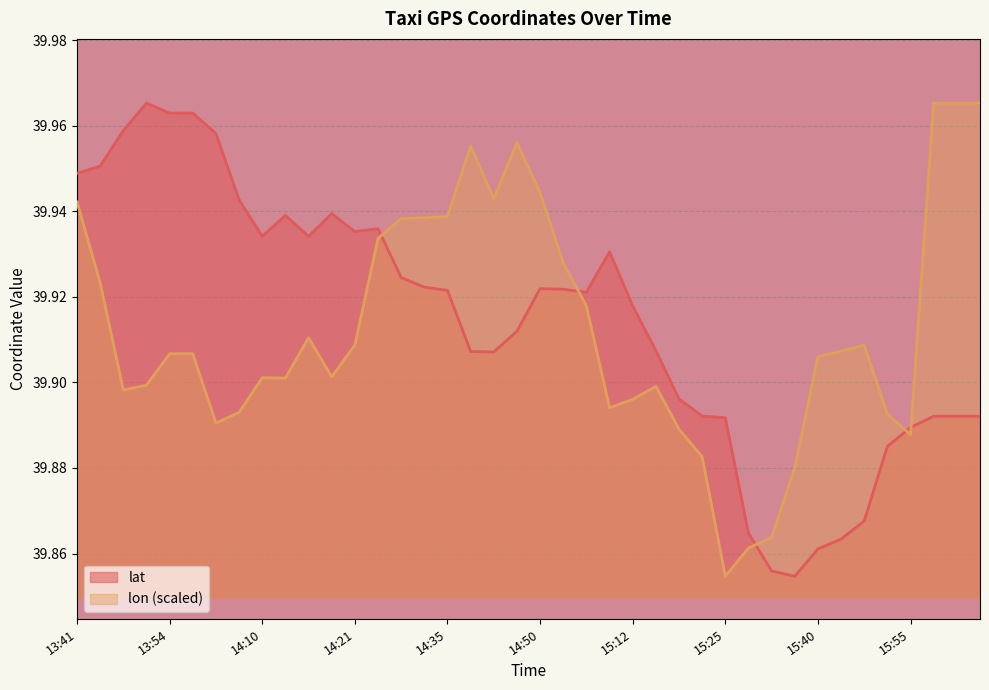

Which has a higher value, 15:10 or 14:31?

15:10